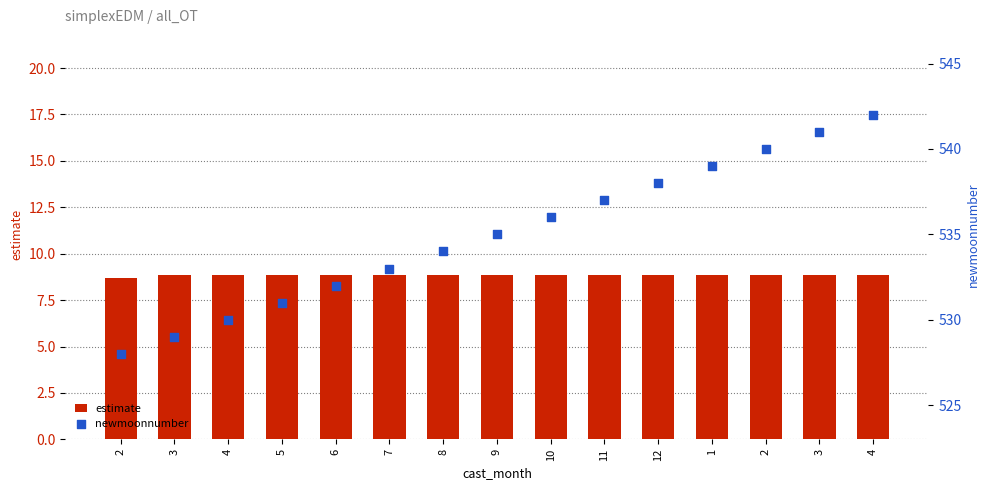

At which category is the sum across all series the highest?

4